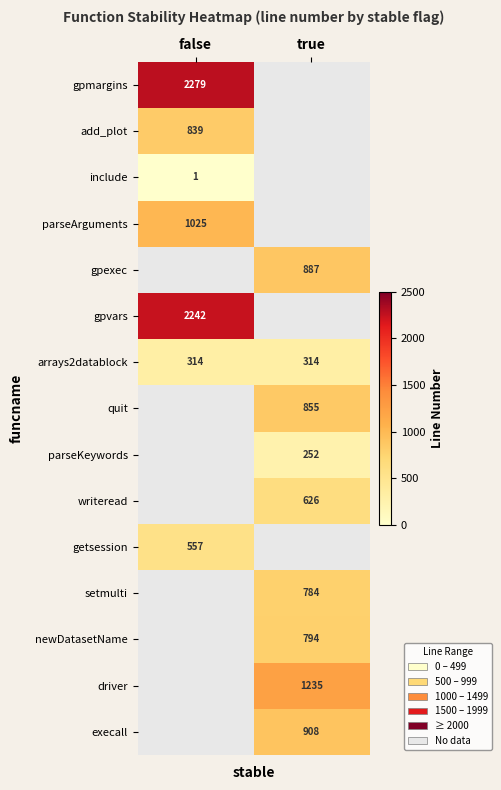

Which has a higher value, true or false?

false